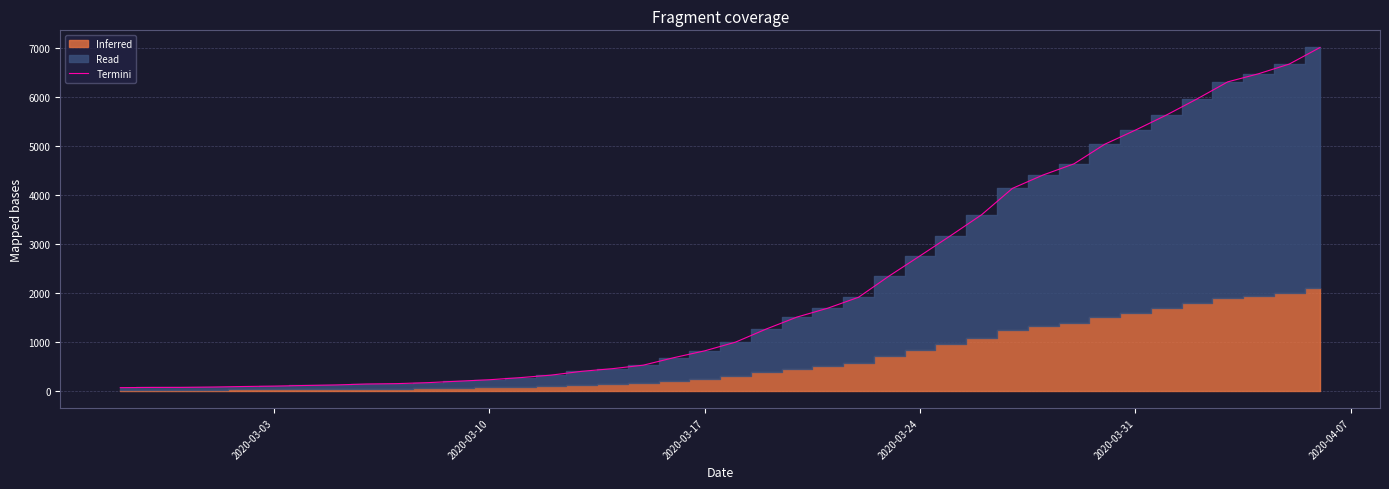

Does the chart have visible grid lines?

Yes